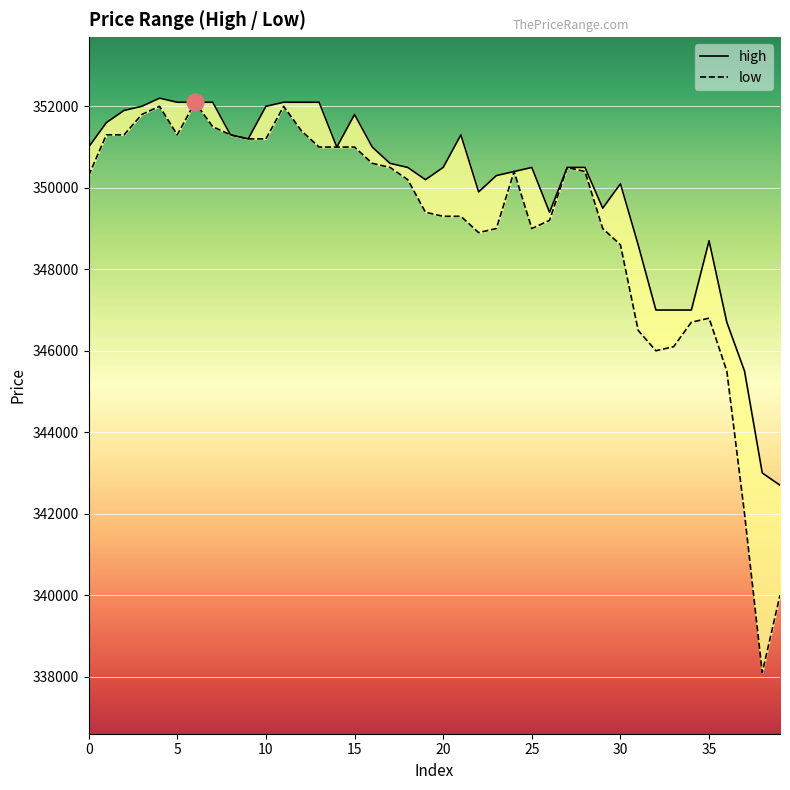

Reading left to right, list all the values displayed in this chart.

high: 0=351000	1=351600	2=351900	3=352000	4=352200	5=352100	6=352100	7=352100	8=351300	9=351200	10=352000	11=352100	12=352100	13=352100	14=351000	15=351800	16=351000	17=350600	18=350500	19=350200	20=350500	21=351300	22=349900	23=350300	24=350400	25=350500	26=349400	27=350500	28=350500	29=349500	30=350100	31=348600	32=347000	33=347000	34=347000	35=348700	36=346700	37=345500	38=343000	39=342700
low: 0=350300	1=351300	2=351300	3=351800	4=352000	5=351300	6=352100	7=351500	8=351300	9=351200	10=351200	11=352000	12=351400	13=351000	14=351000	15=351000	16=350600	17=350500	18=350200	19=349400	20=349300	21=349300	22=348900	23=349000	24=350400	25=349000	26=349200	27=350500	28=350400	29=349000	30=348600	31=346500	32=346000	33=346100	34=346700	35=346800	36=345500	37=342000	38=338100	39=340000